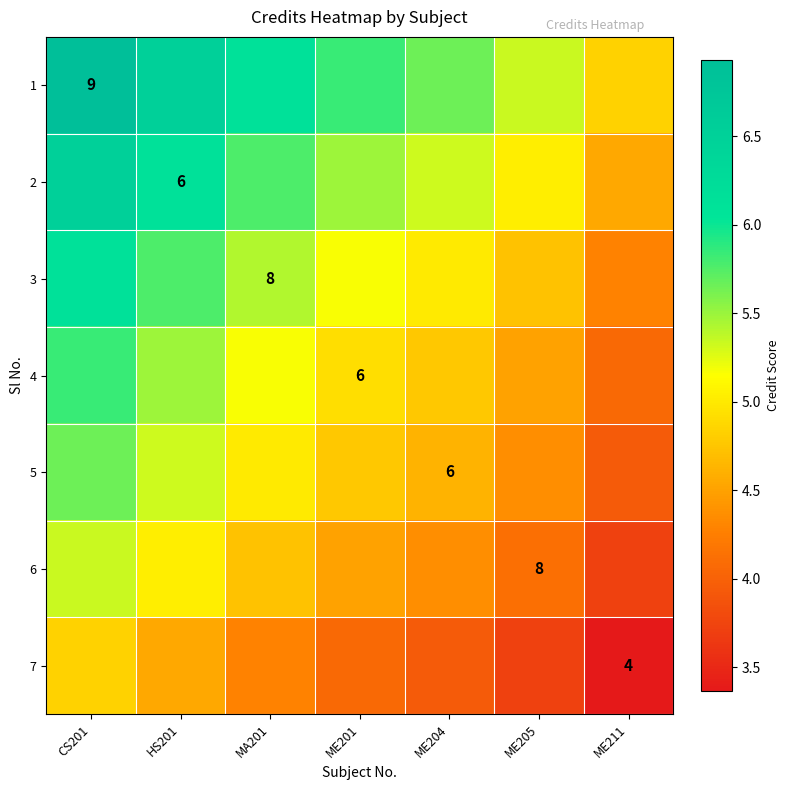

What is the minimum value for 2?

4.5